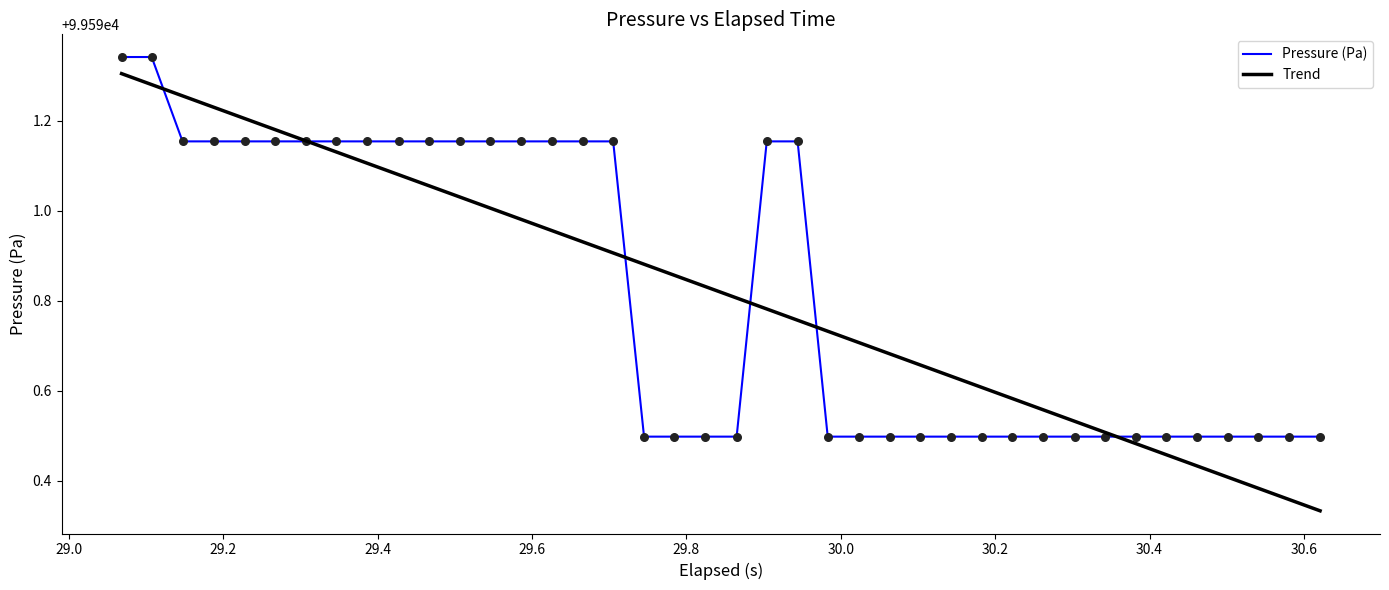

Which series has the widest spread of values?

Trend